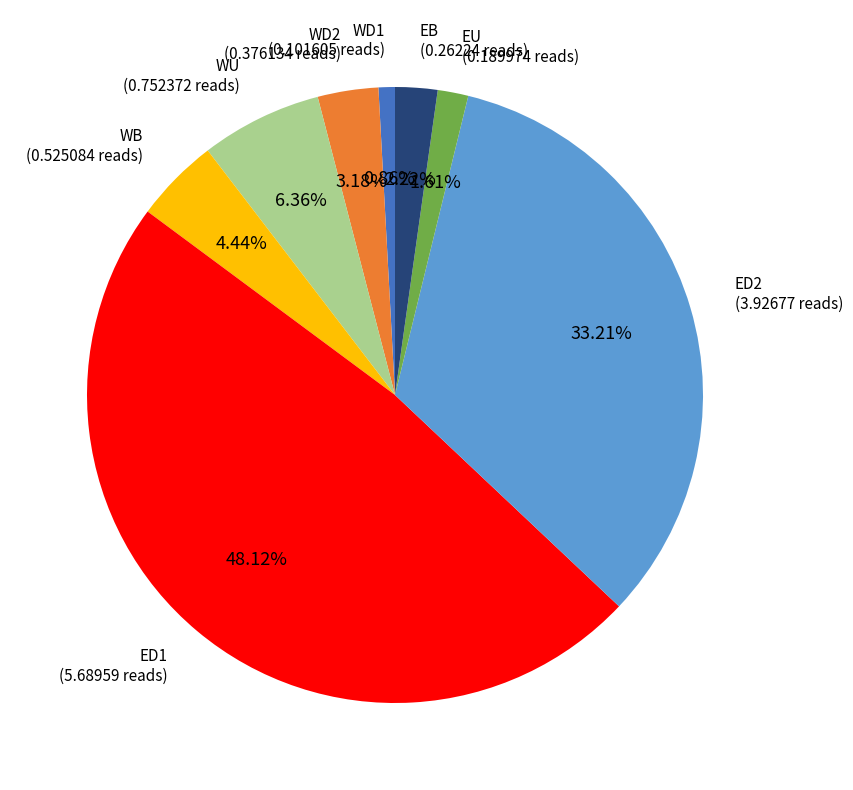

Which has a higher value, EB or EU?

EB